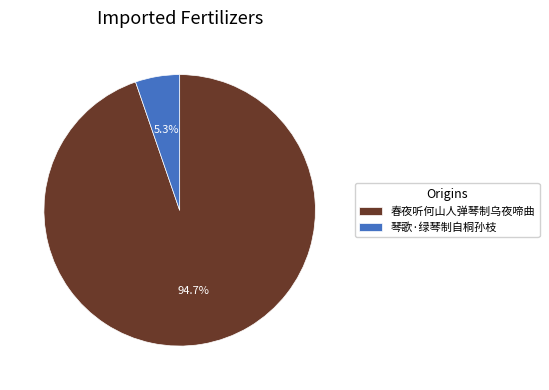

To the nearest percent, what is the average slice percentage?

50%